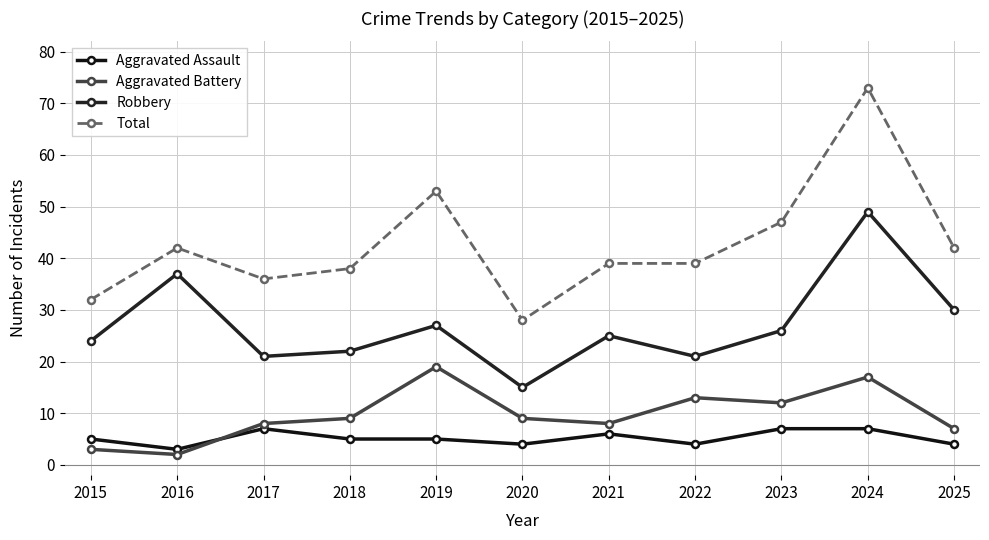

What is the maximum value for Total?

73